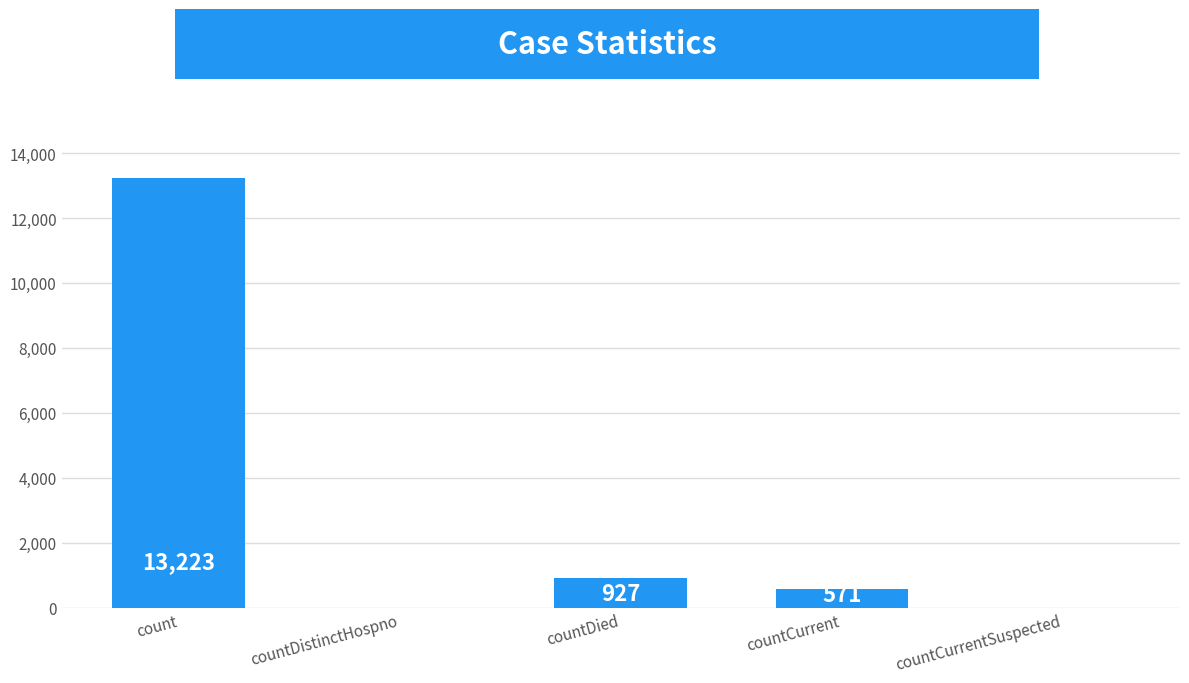

Which has a higher value, count or countCurrentSuspected?

count